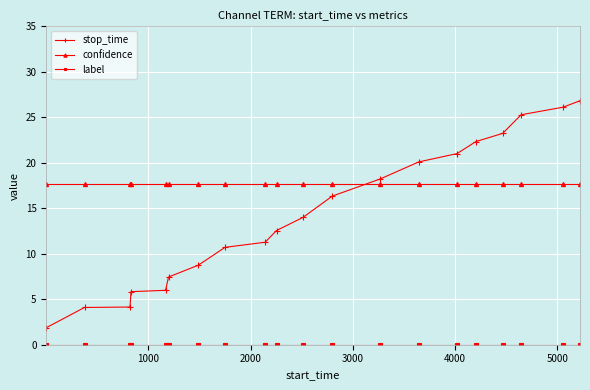

What is the average value of the stop_time series?

14.3